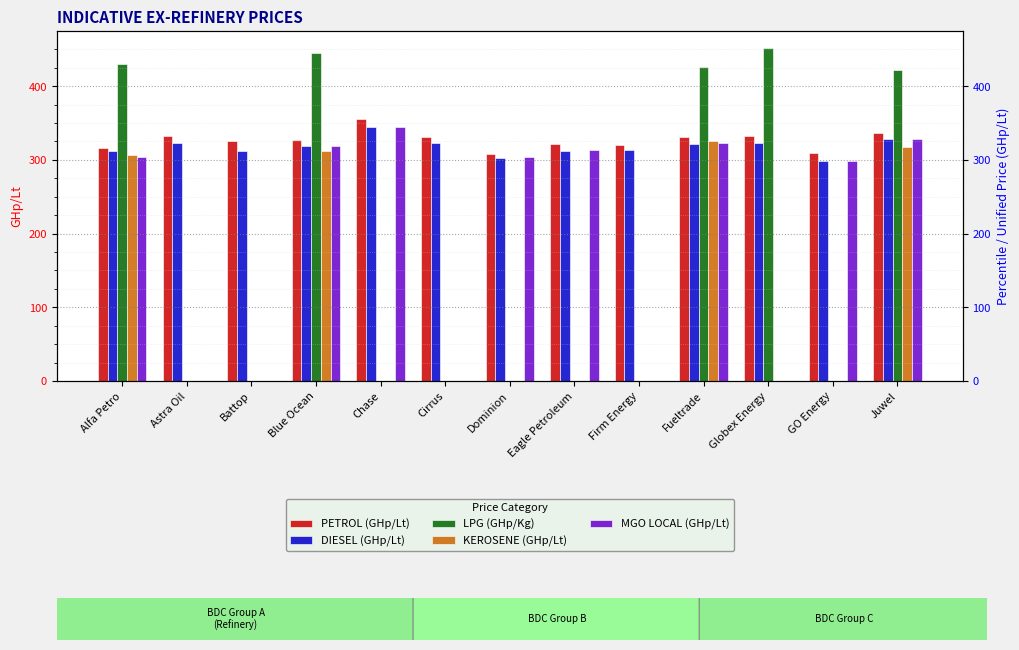

What position from the left is Fueltrade?

10